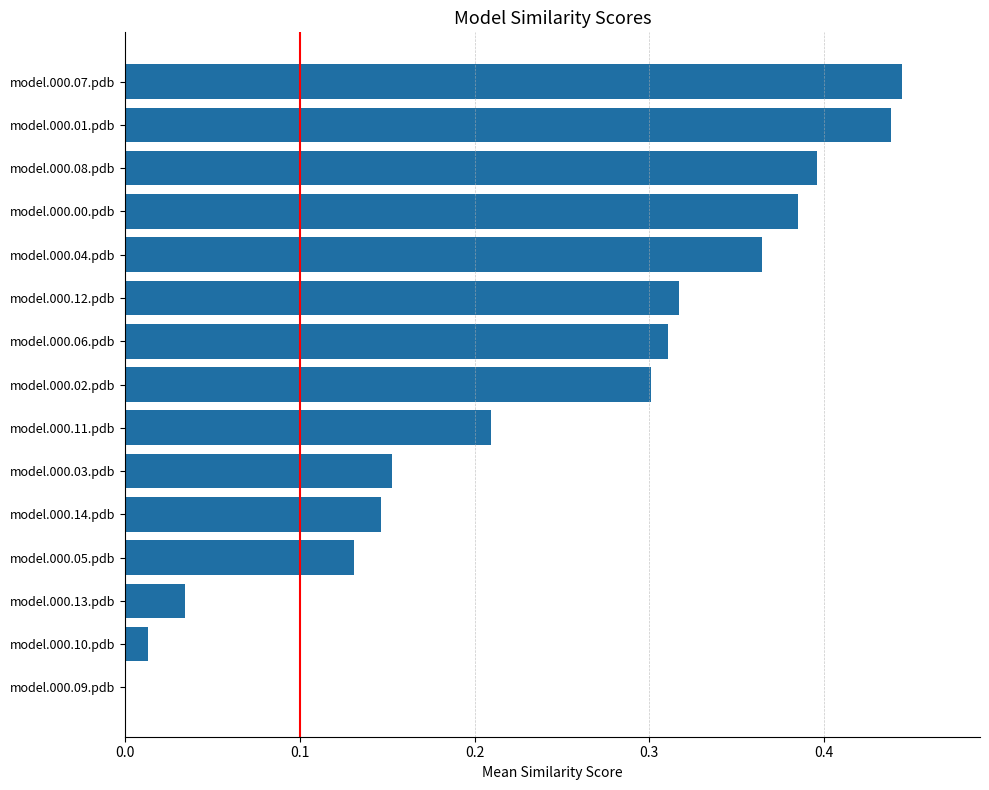

Is it true that the value at model.000.02.pdb is 0.2?

False